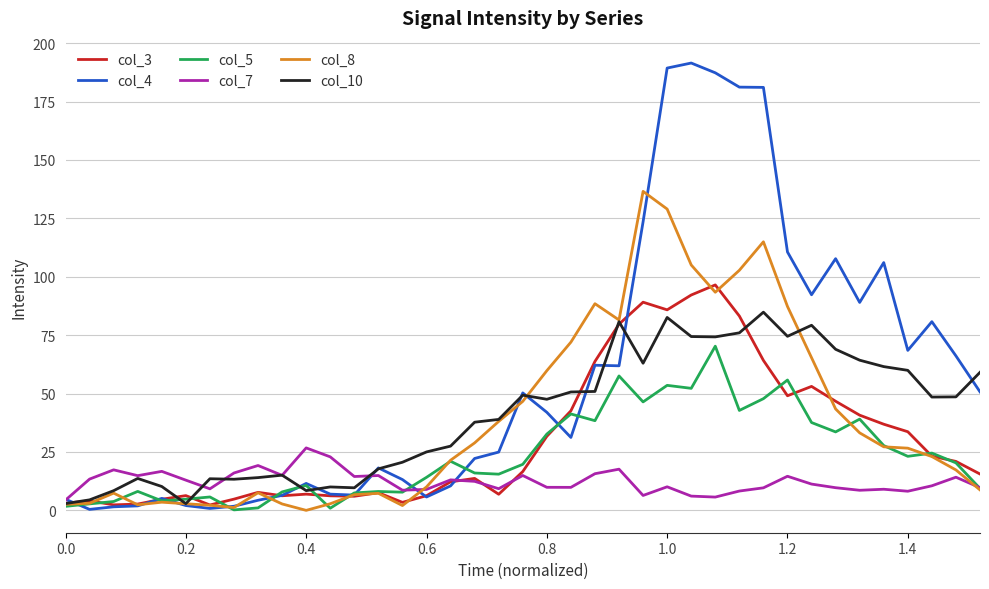

Which series has the largest range (max minus min)?

col_4